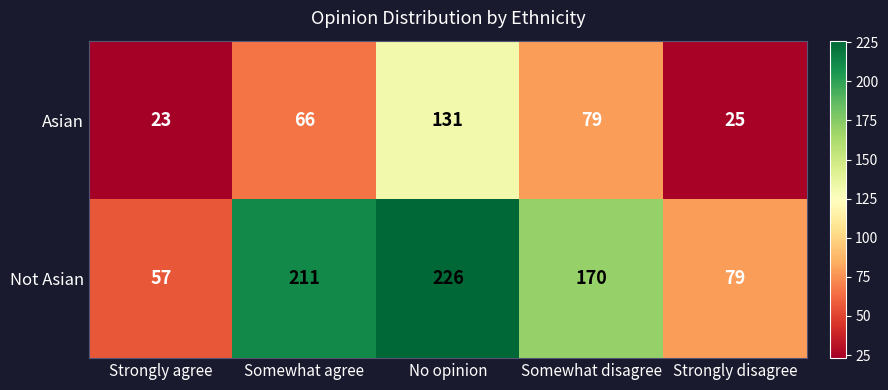

How many data points does each series have?

5